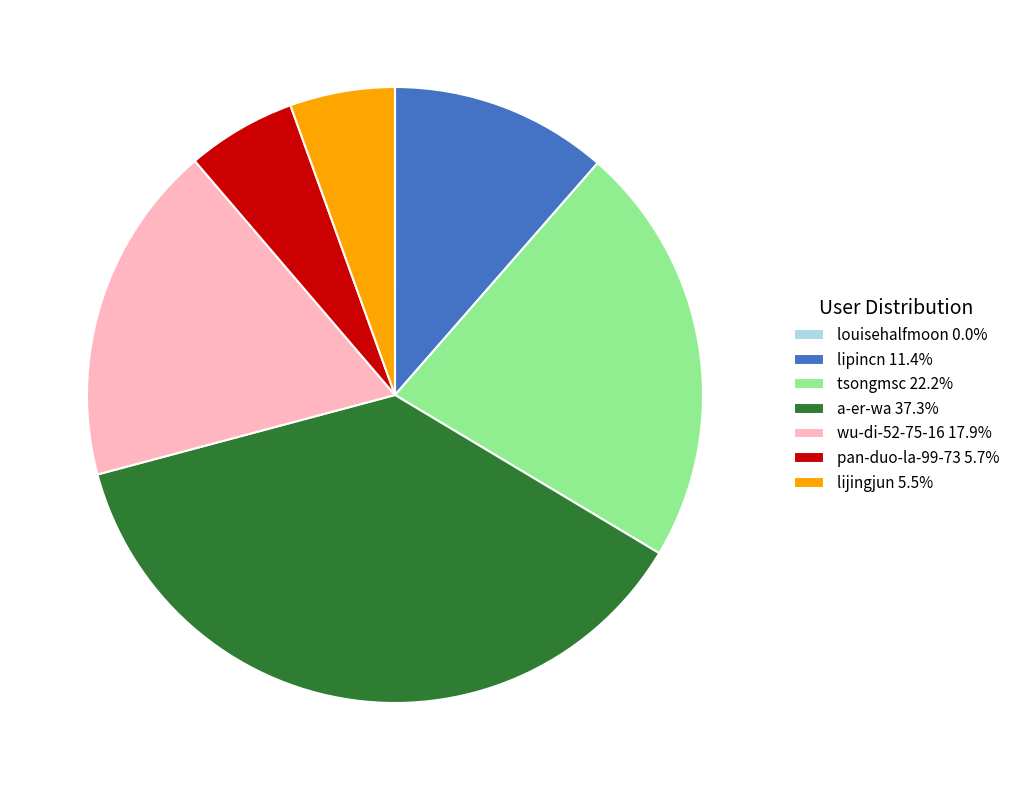

Is there any slice that represents more than half of the pie?

No